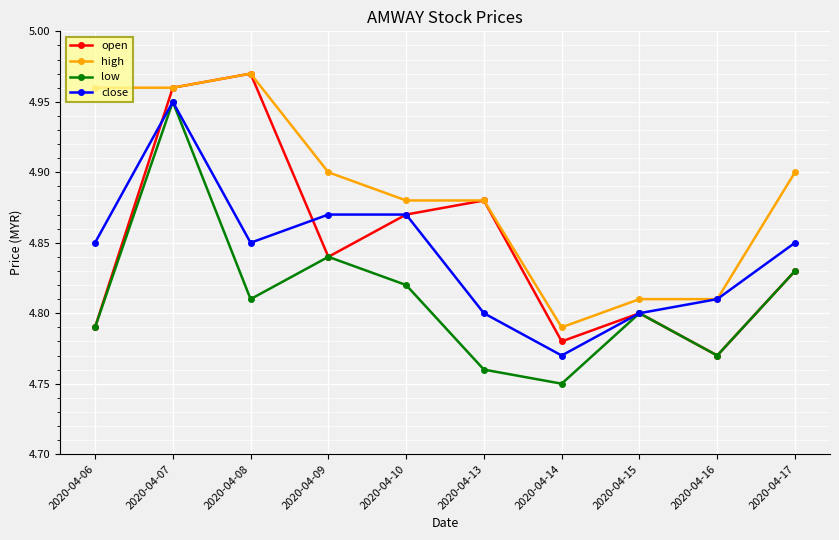

The value of low at 2020-04-09 is 4.8. True or false?

True